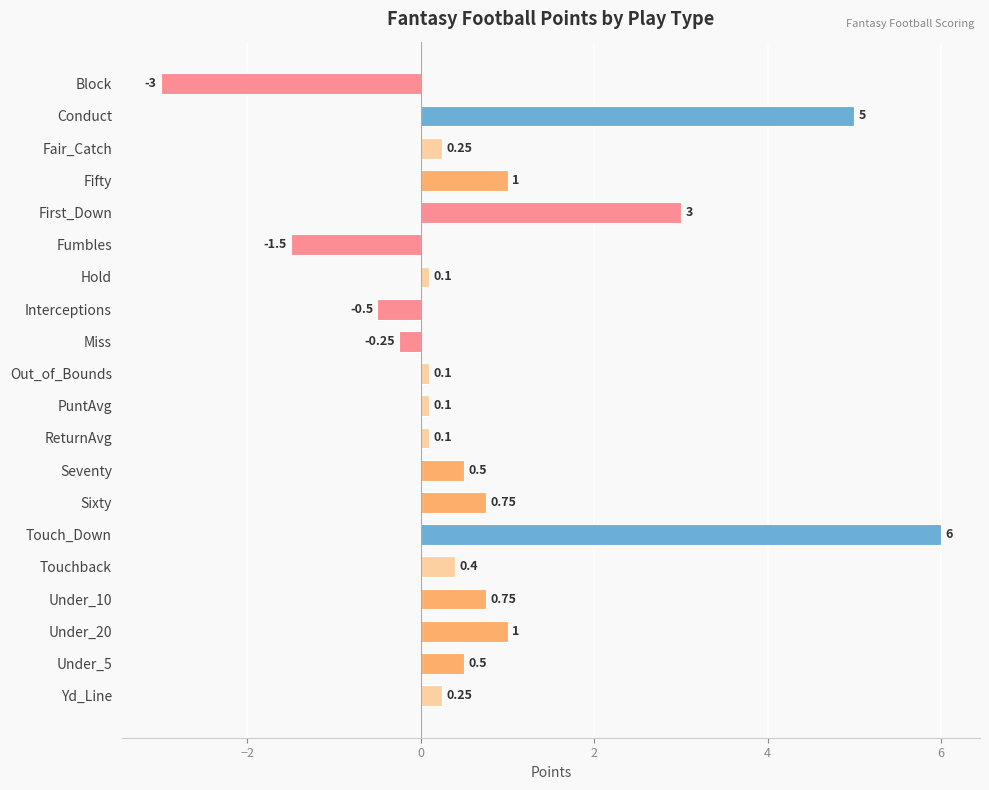

Between PuntAvg and First_Down, which is larger?

First_Down